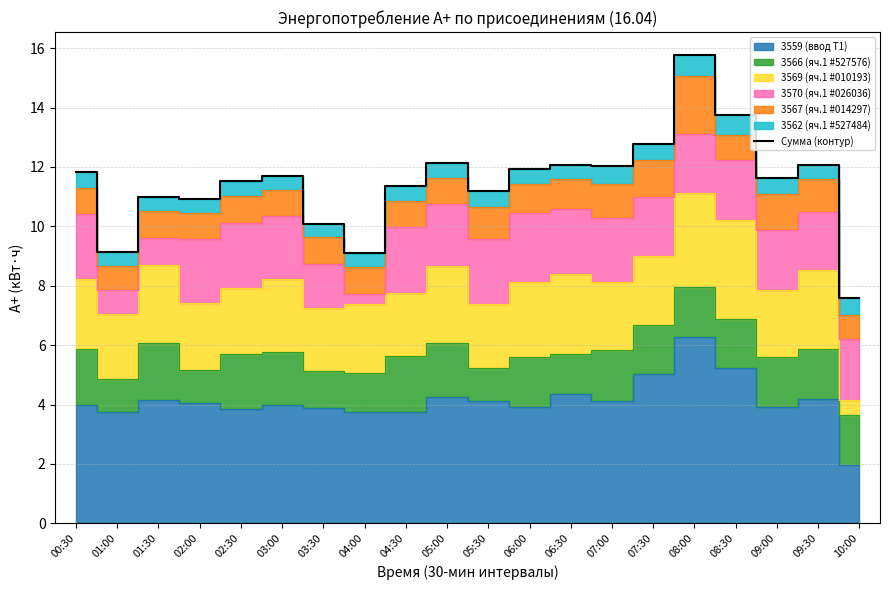

Which has a higher value, 03:30 or 05:00?

05:00